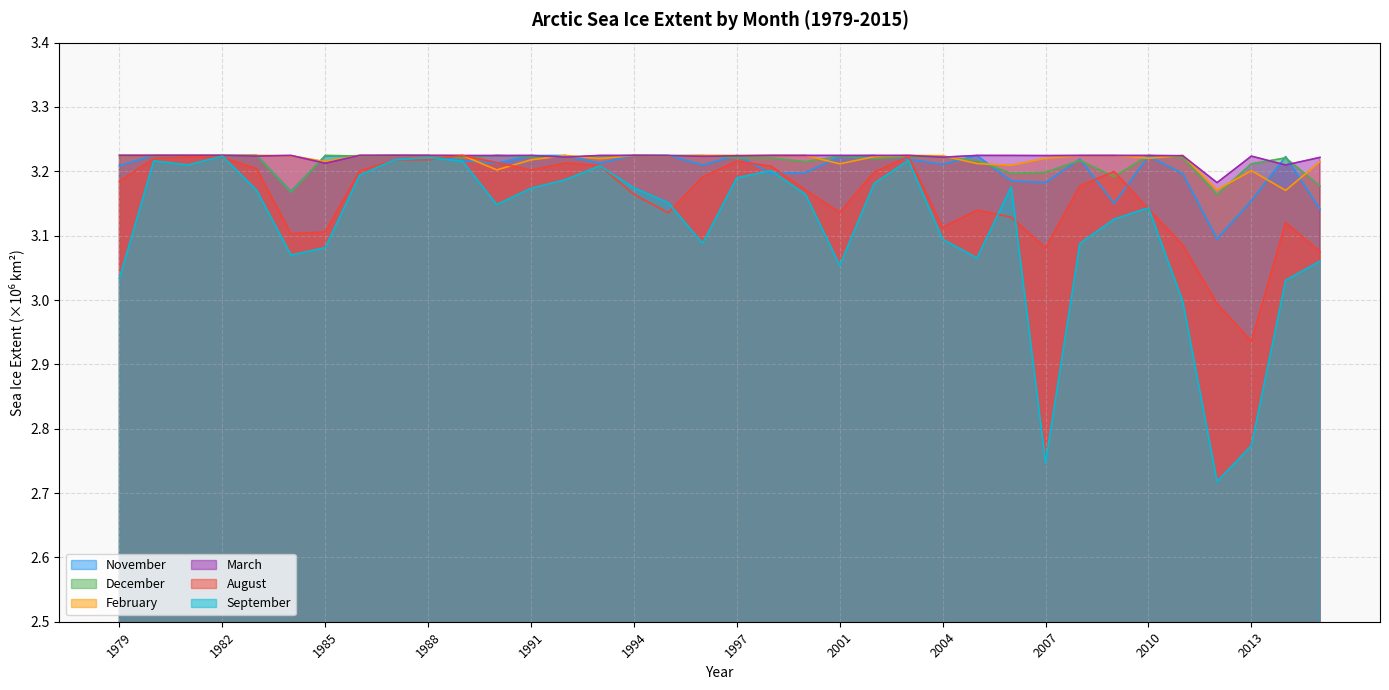

How many interior local peaks does the November series have?

11